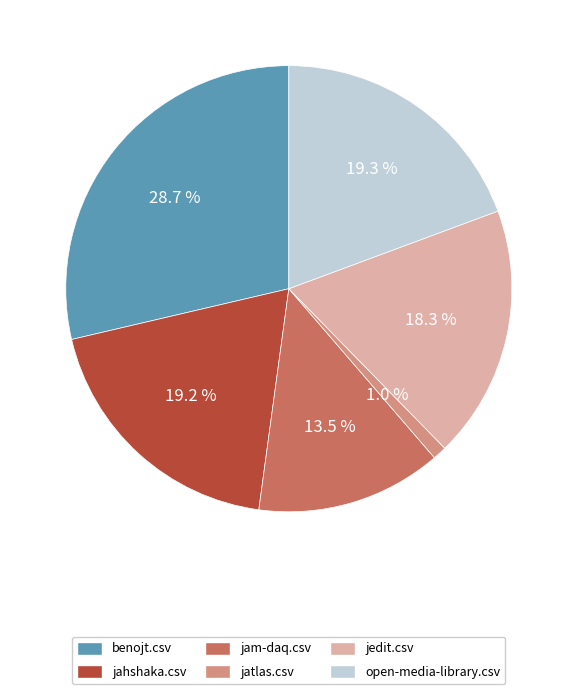

Is it true that jatlas.csv is 1% of the pie?

True